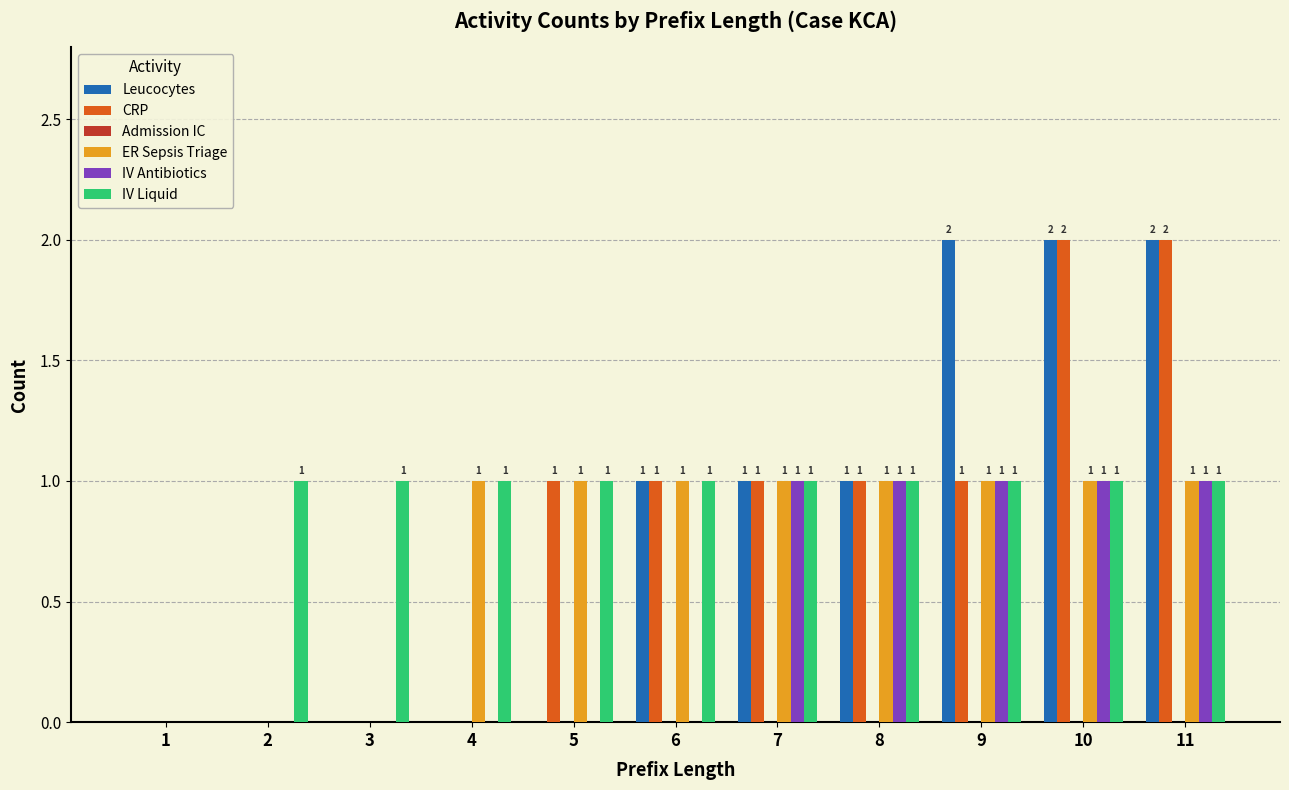

The CRP series shows 2 at 8. True or false?

False